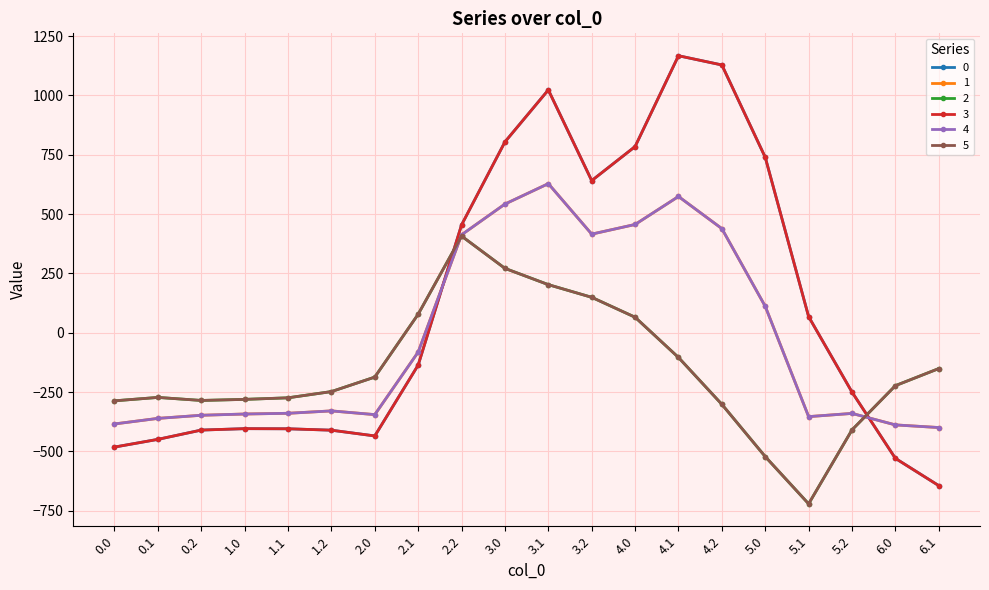

What is the label of the 13th point from the right?

2.1